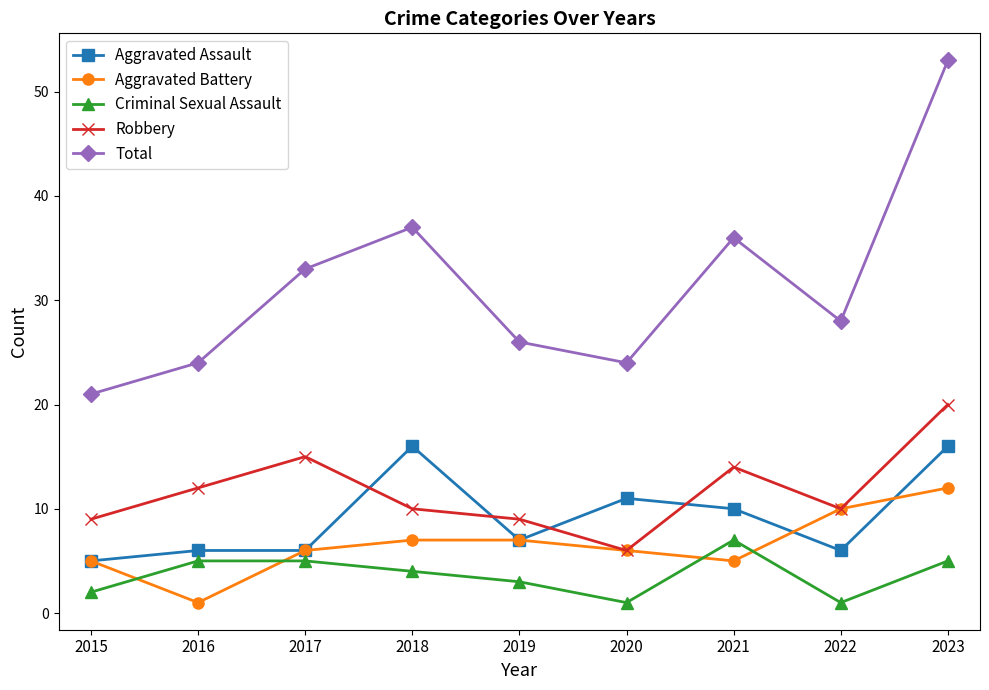

What is the value of the Total point at the 6th from the left?

24